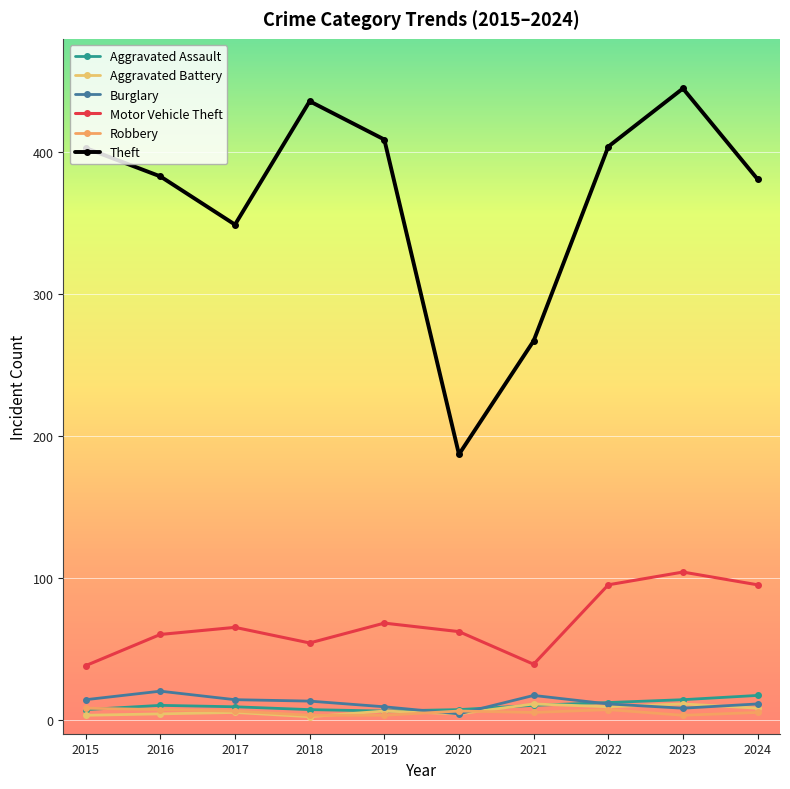

What is the difference between the Aggravated Battery values at 2019 and 2020?

2